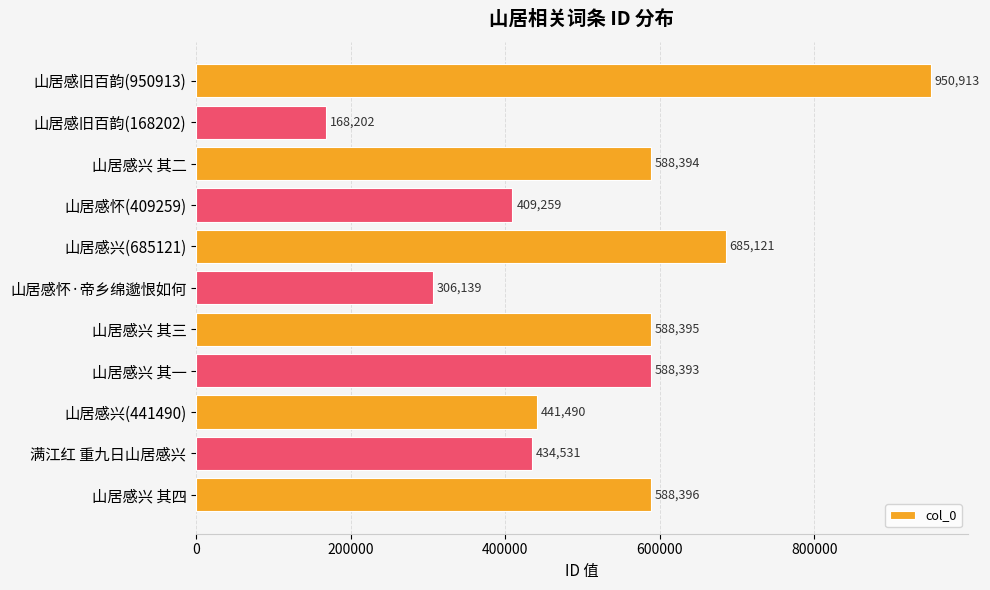

True or false: the data shows 409259 at 山居感怀(409259).

True